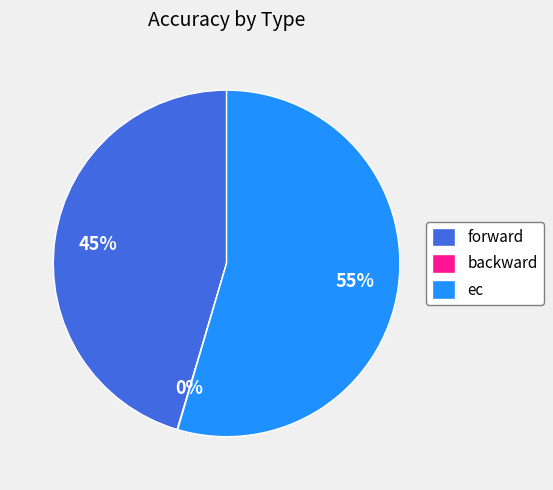

To the nearest percent, what is the difference between the largest and smallest slice percentages?

55%